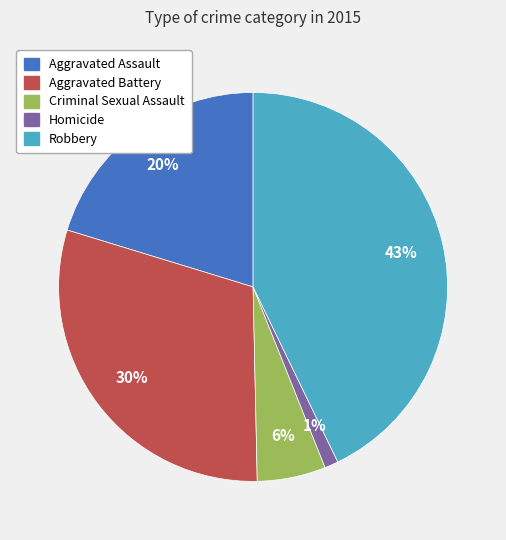

The Aggravated Battery slice represents 30% of the pie. True or false?

True